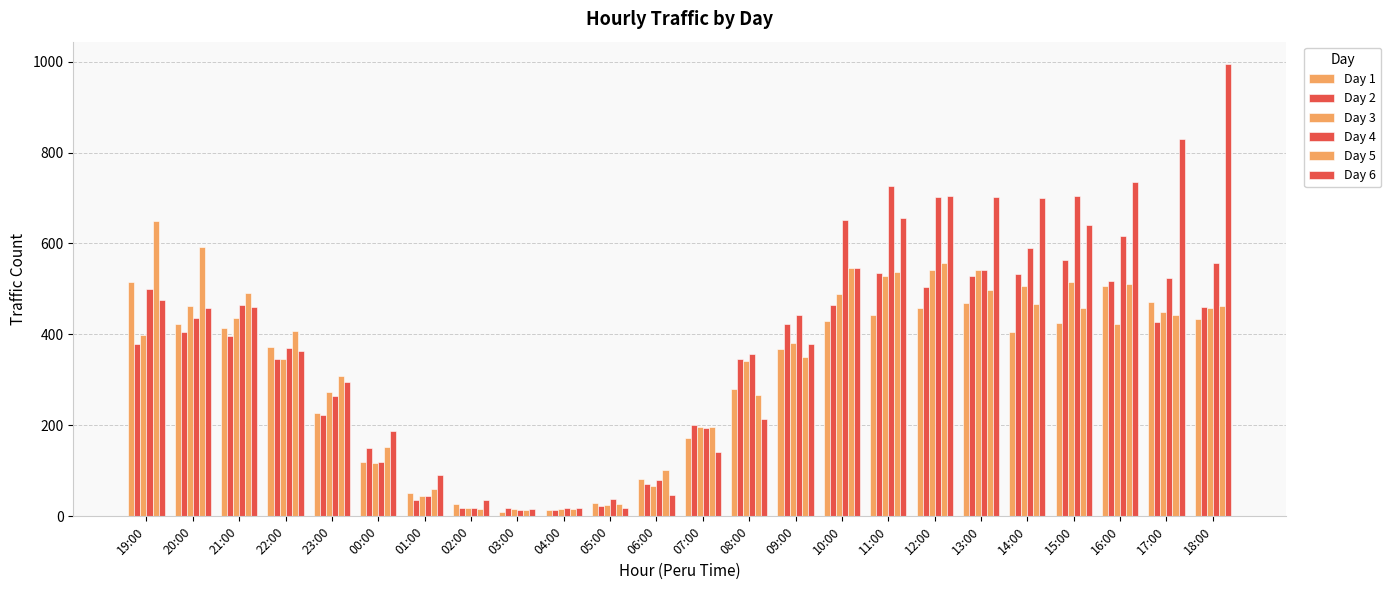

Reading left to right, what are all the values shown in this chart?

Day 1: 19:00=516	20:00=424	21:00=414	22:00=373	23:00=228	00:00=120	01:00=51	02:00=28	03:00=10	04:00=14	05:00=29	06:00=82	07:00=172	08:00=279	09:00=369	10:00=430	11:00=442	12:00=458	13:00=469	14:00=406	15:00=426	16:00=506	17:00=471	18:00=435
Day 2: 19:00=380	20:00=406	21:00=396	22:00=346	23:00=223	00:00=151	01:00=37	02:00=18	03:00=19	04:00=14	05:00=23	06:00=71	07:00=200	08:00=345	09:00=424	10:00=464	11:00=535	12:00=505	13:00=529	14:00=532	15:00=563	16:00=517	17:00=427	18:00=461
Day 3: 19:00=398	20:00=462	21:00=437	22:00=345	23:00=274	00:00=117	01:00=45	02:00=18	03:00=16	04:00=17	05:00=25	06:00=66	07:00=197	08:00=341	09:00=382	10:00=489	11:00=528	12:00=542	13:00=541	14:00=506	15:00=516	16:00=424	17:00=450	18:00=457
Day 4: 19:00=500	20:00=437	21:00=464	22:00=371	23:00=264	00:00=120	01:00=44	02:00=19	03:00=15	04:00=18	05:00=38	06:00=79	07:00=194	08:00=358	09:00=443	10:00=651	11:00=727	12:00=702	13:00=541	14:00=590	15:00=704	16:00=616	17:00=524	18:00=558
Day 5: 19:00=649	20:00=592	21:00=490	22:00=407	23:00=308	00:00=153	01:00=60	02:00=16	03:00=13	04:00=17	05:00=28	06:00=101	07:00=196	08:00=266	09:00=351	10:00=545	11:00=538	12:00=556	13:00=498	14:00=467	15:00=457	16:00=510	17:00=443	18:00=463
Day 6: 19:00=476	20:00=459	21:00=461	22:00=364	23:00=296	00:00=188	01:00=92	02:00=36	03:00=17	04:00=19	05:00=18	06:00=48	07:00=141	08:00=214	09:00=378	10:00=547	11:00=656	12:00=705	13:00=702	14:00=701	15:00=641	16:00=735	17:00=829	18:00=994